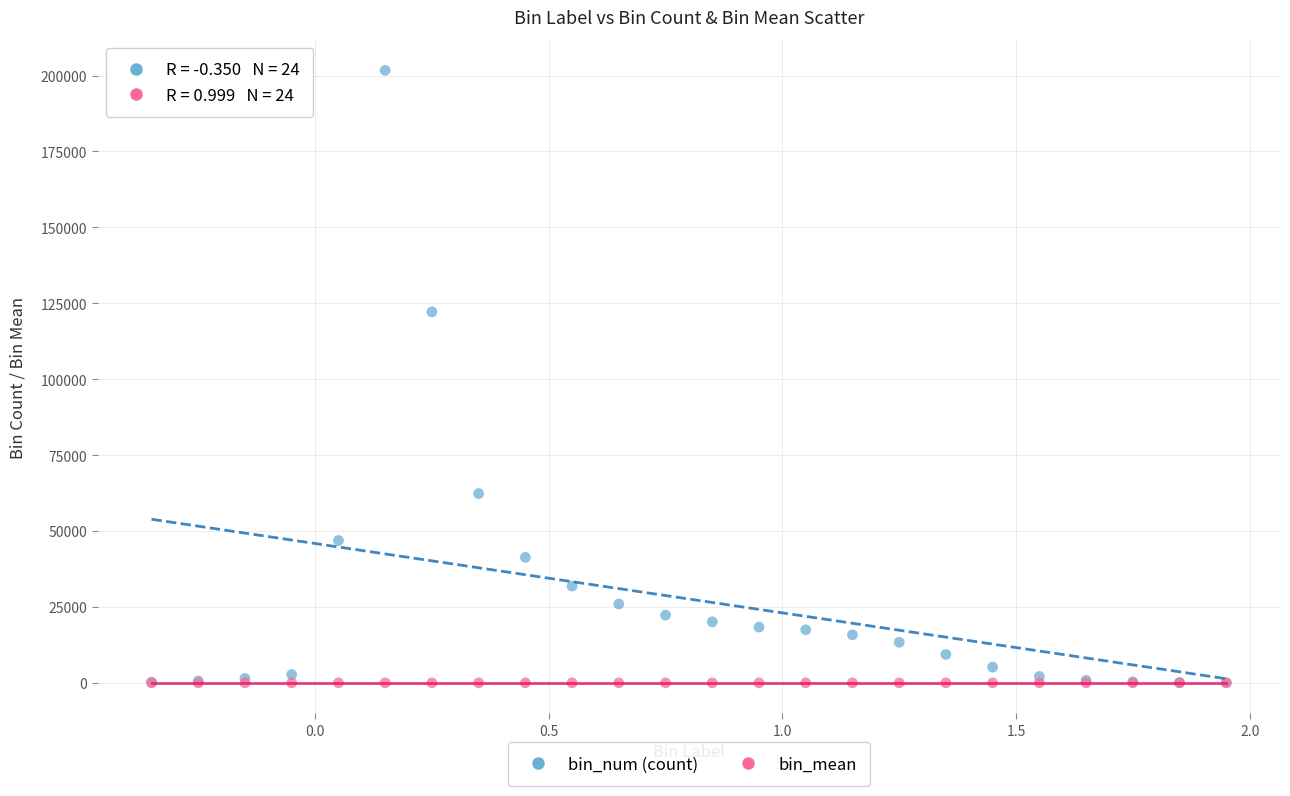

In the bin_num (count) series, what Y value is closest to 100886?

122183.0